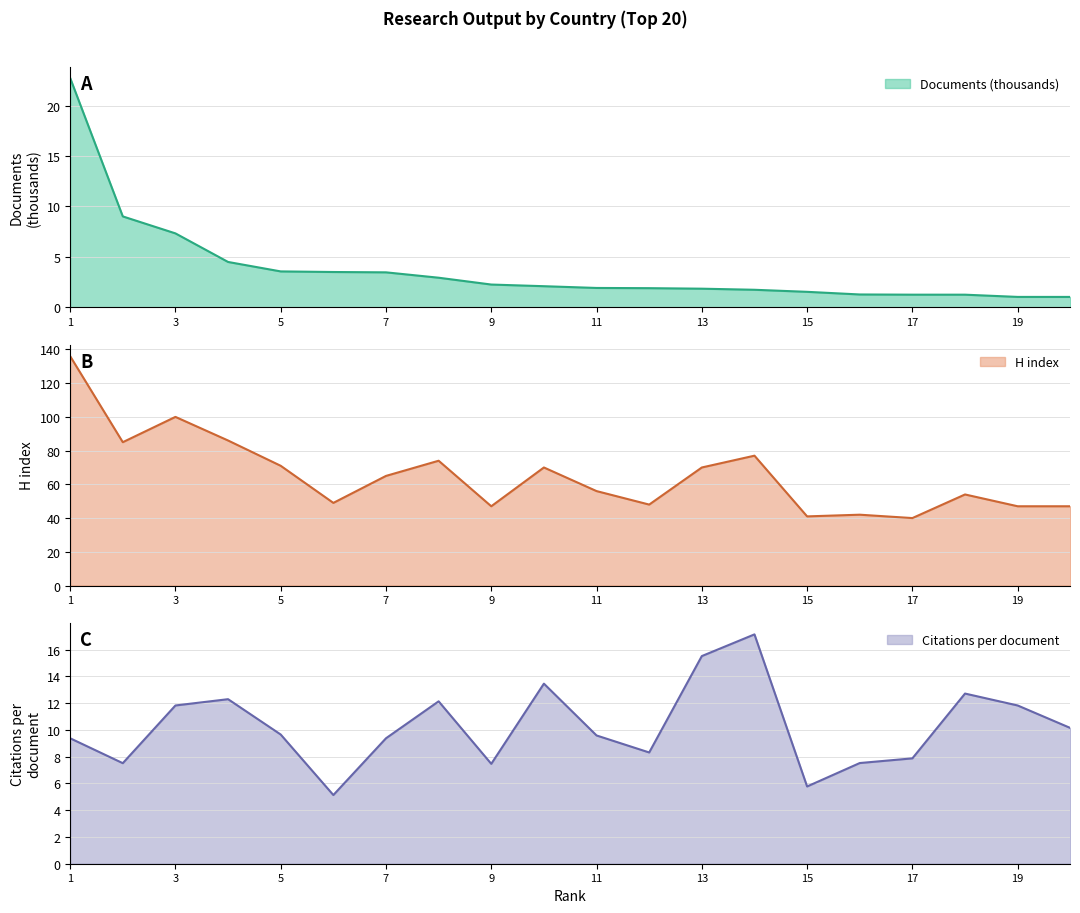

True or false: Documents (thousands) and H index intersect in this chart.

False